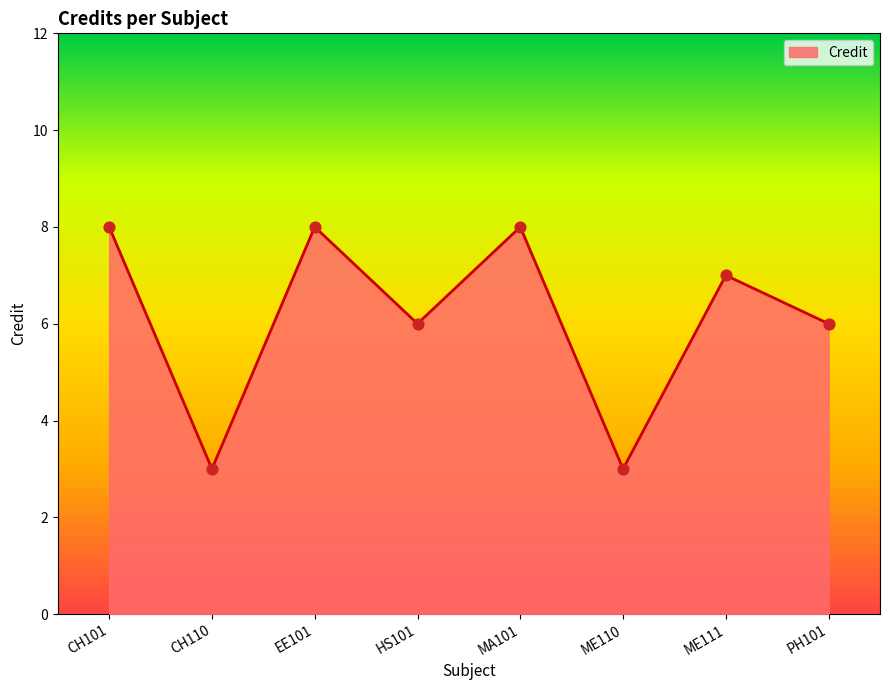

Approximately how many times larger is the value at HS101 compared to ME110?

2.0